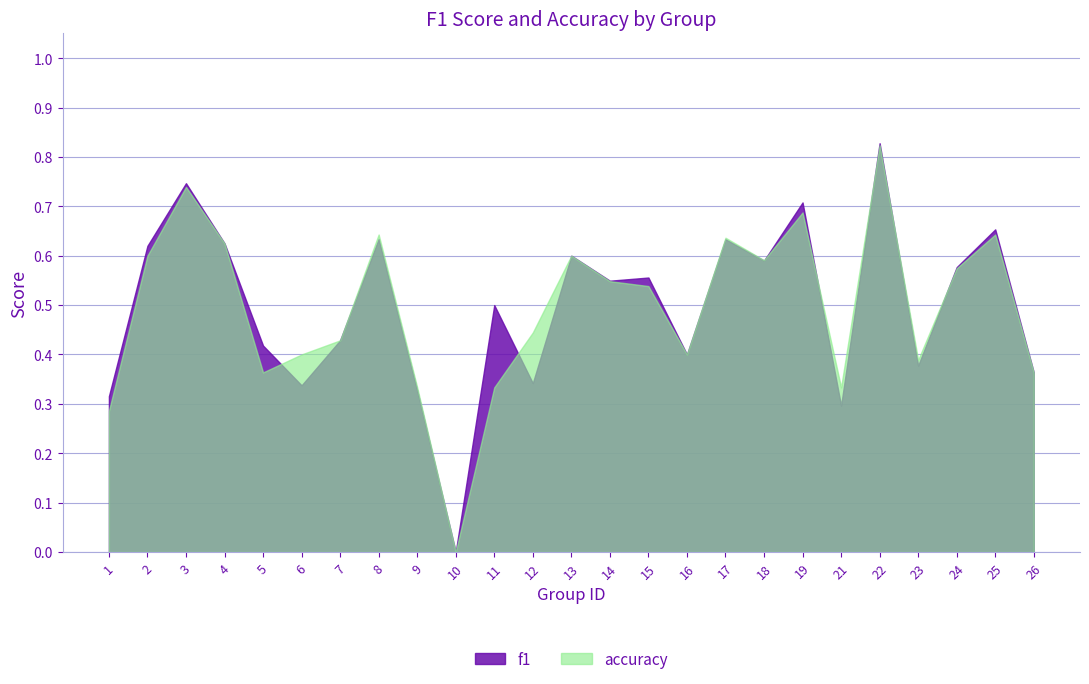

What is the difference between the accuracy values at 8 and 26?

0.3